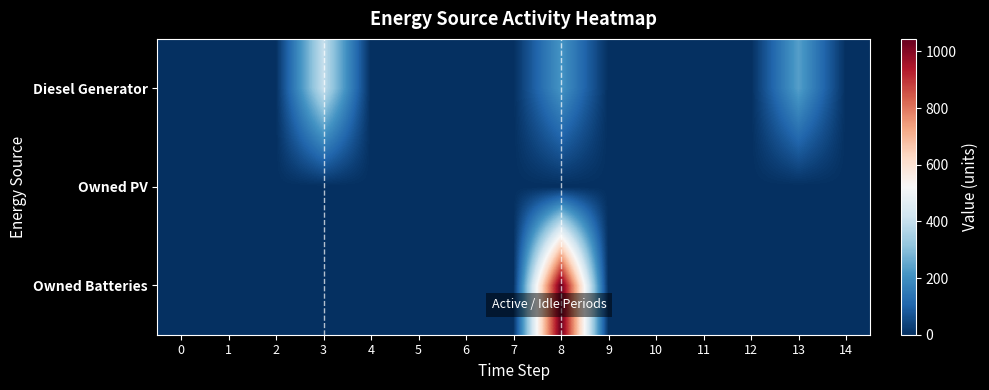

Rank the series by their average value, from highest to lowest.

Owned Batteries, Diesel Generator, Owned PV